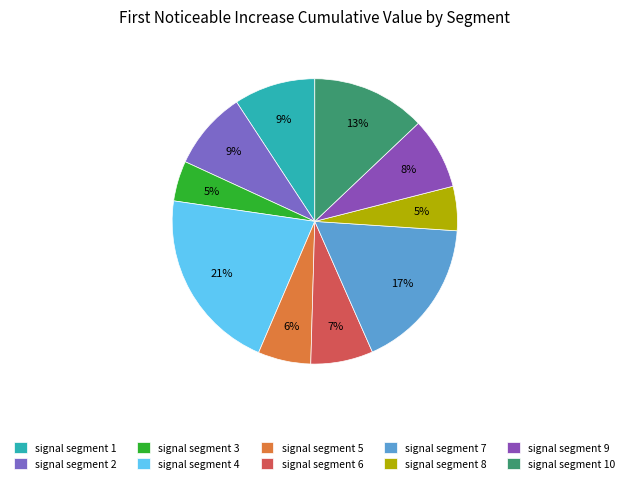

How many segments does this pie chart have?

10